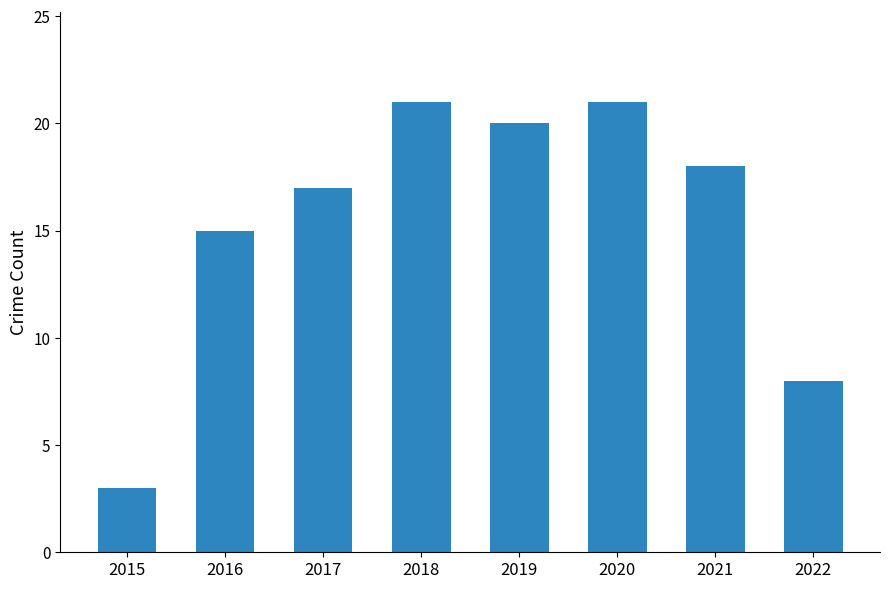

What is the sum of the values at 2015 and 2017?

20